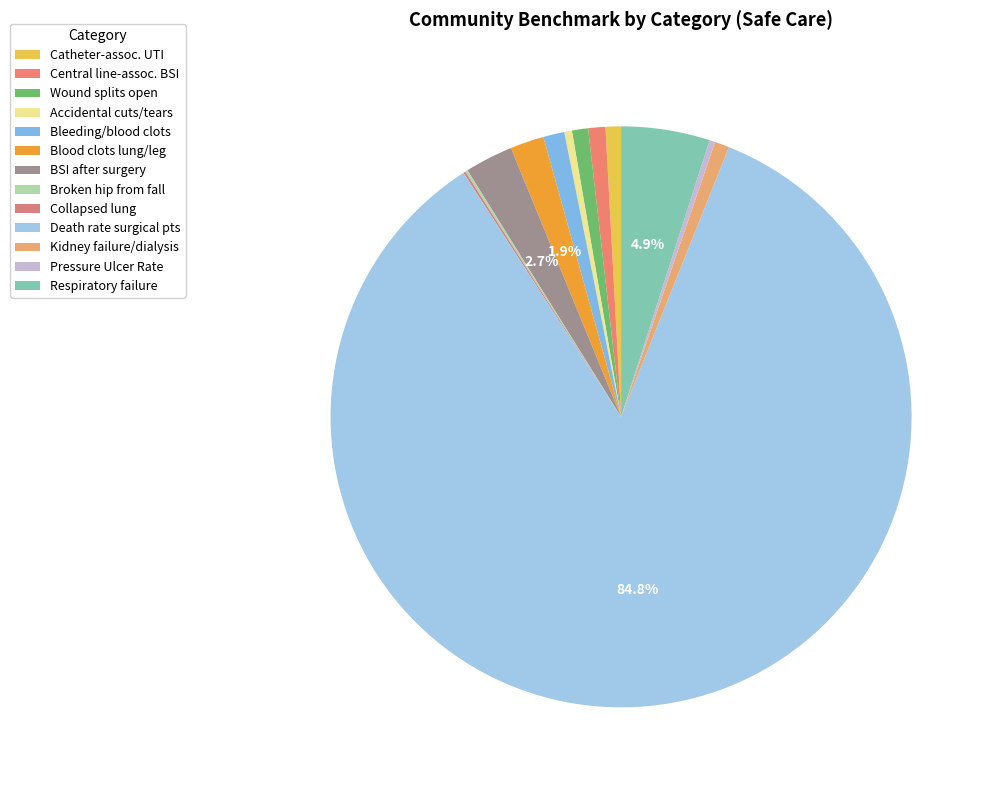

Which category has the smallest portion of the pie?

Collapsed lung from medical care